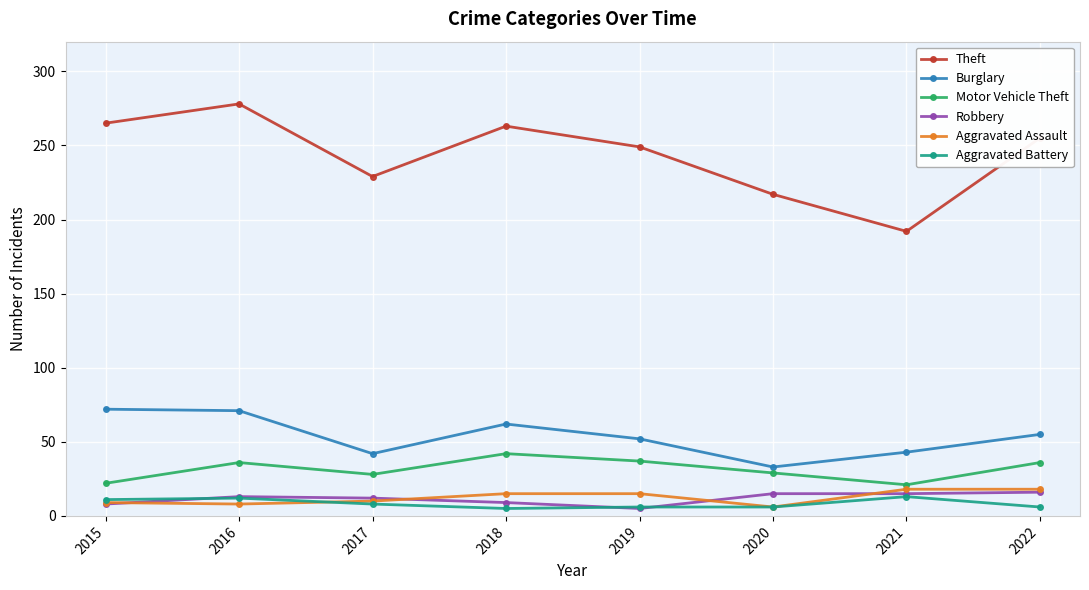

Is it true that Aggravated Battery equals 6 at 2020?

True